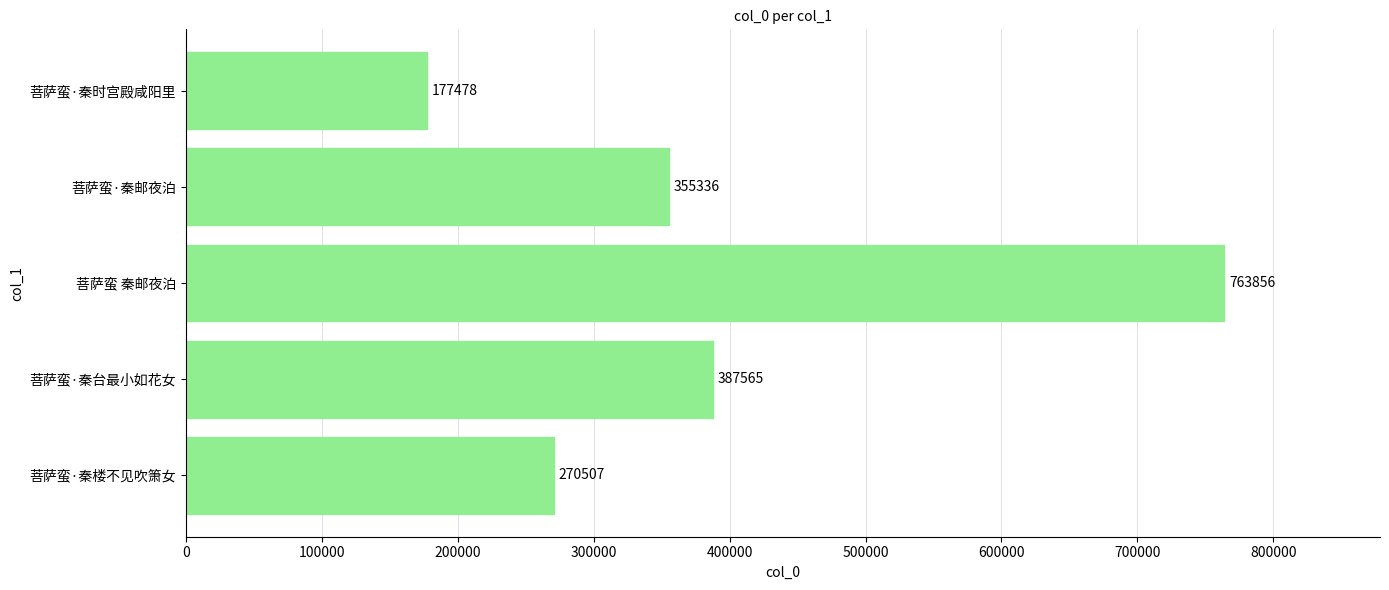

Reading bottom to top, transcribe all the data shown in this chart.

菩萨蛮·秦楼不见吹箫女=270507	菩萨蛮·秦台最小如花女=387565	菩萨蛮 秦邮夜泊=763856	菩萨蛮·秦邮夜泊=355336	菩萨蛮·秦时宫殿咸阳里=177478